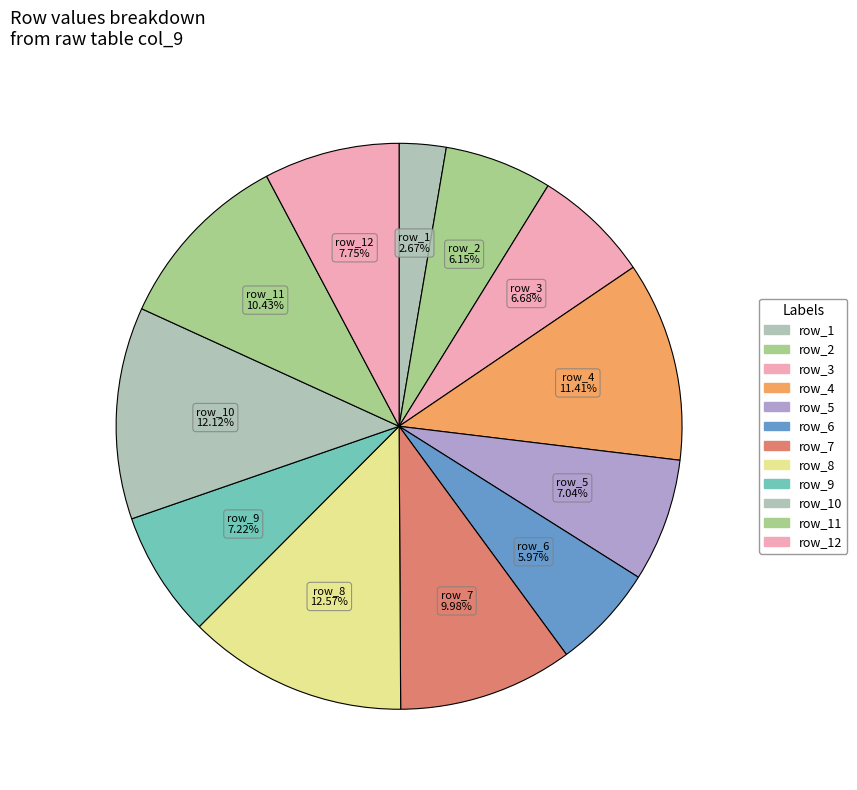

Count the number of slices in the pie.

12